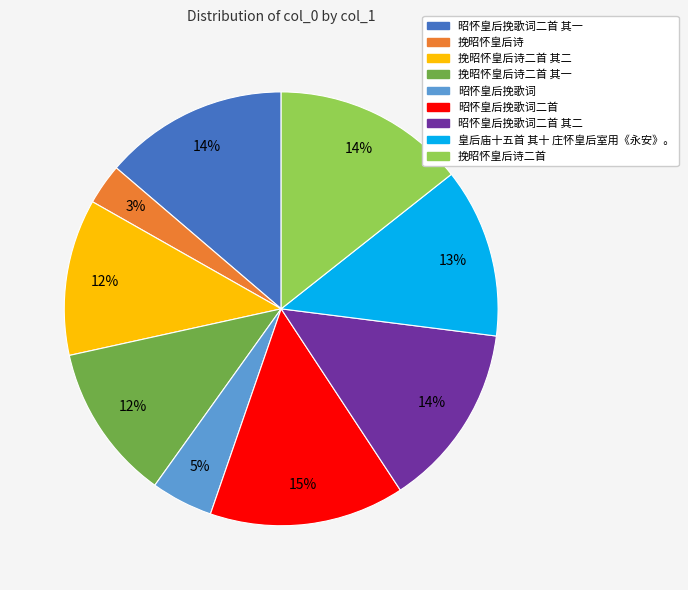

To the nearest percent, what is the average slice percentage?

11%